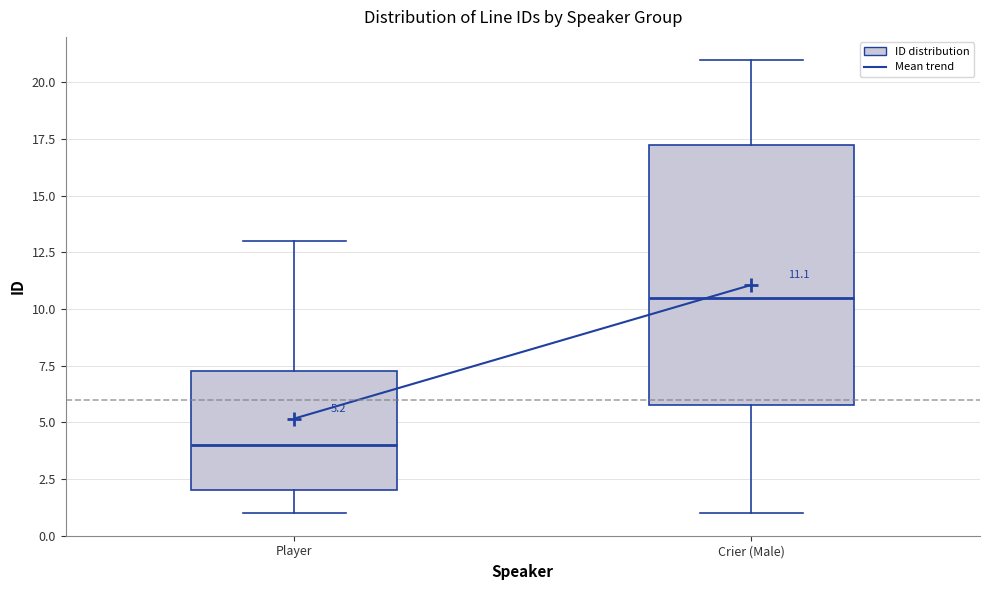

Comparing the boxes themselves (not the whiskers), which one is the tallest?

Crier (Male)